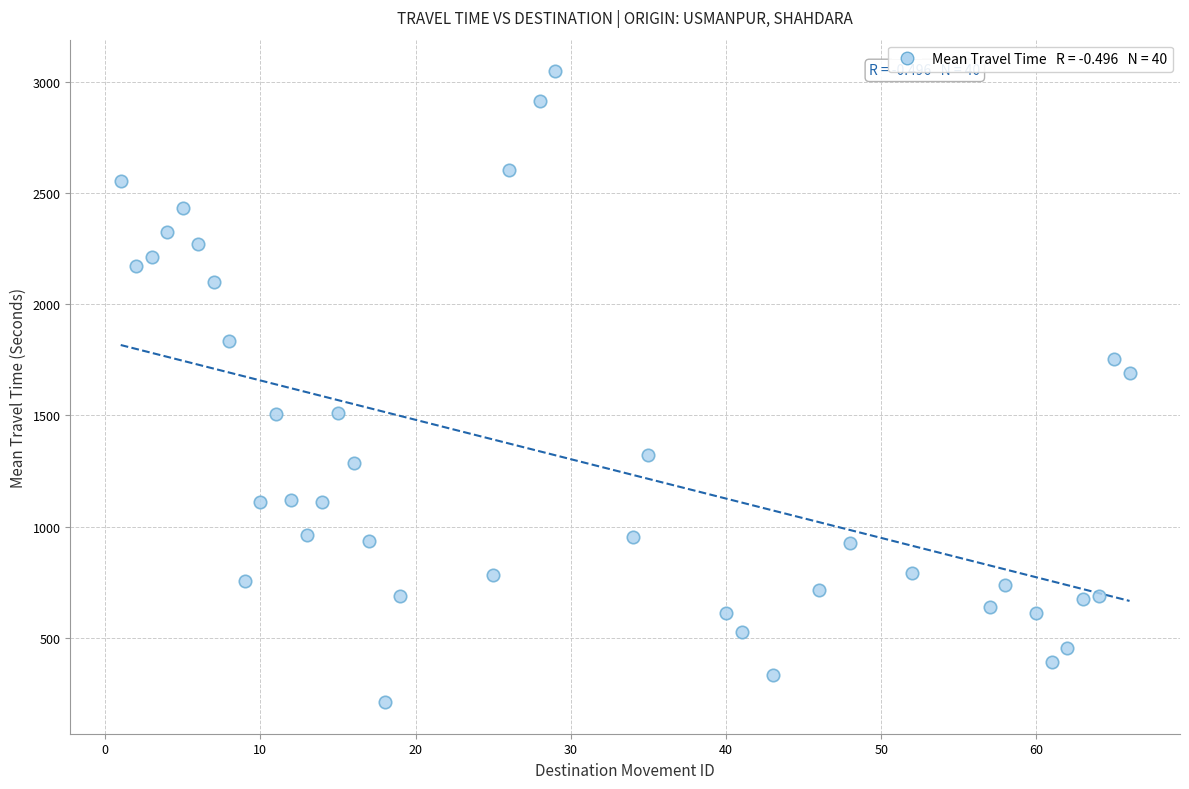

What is the range of X values (max minus min)?

65